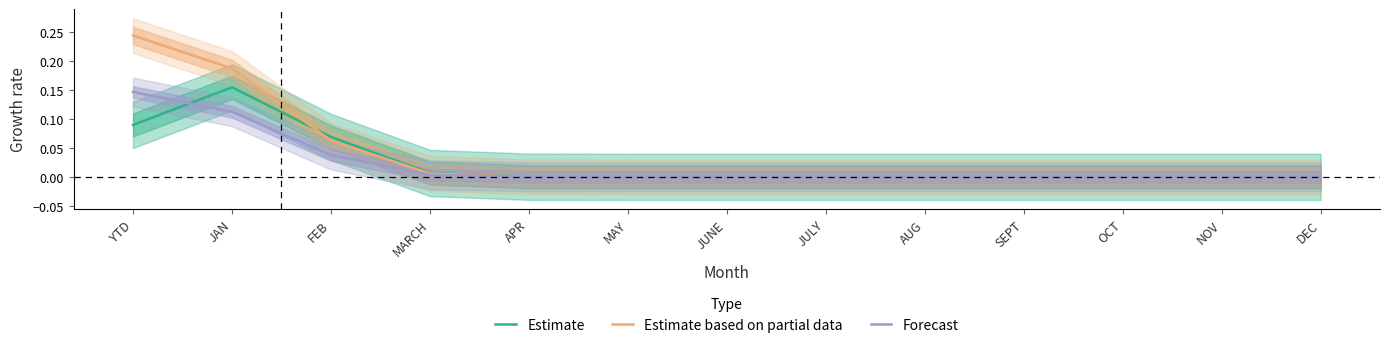

True or false: Forecast and Estimate based on partial data intersect in this chart.

False